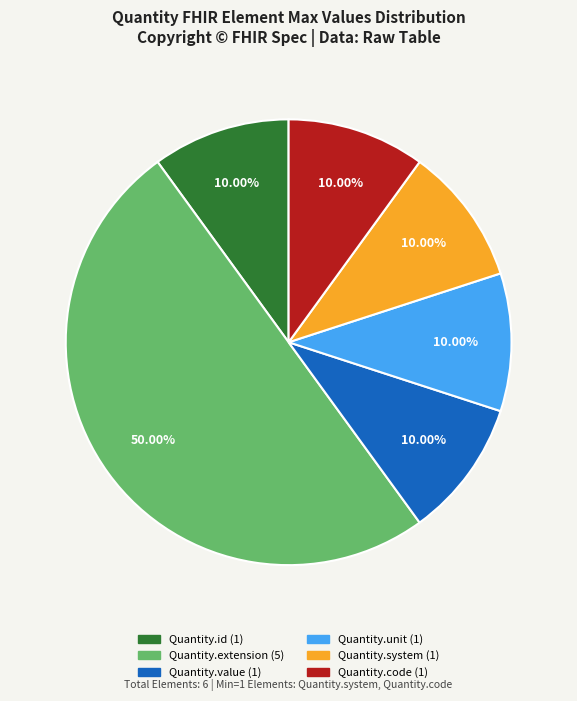

Count the number of slices in the pie.

6